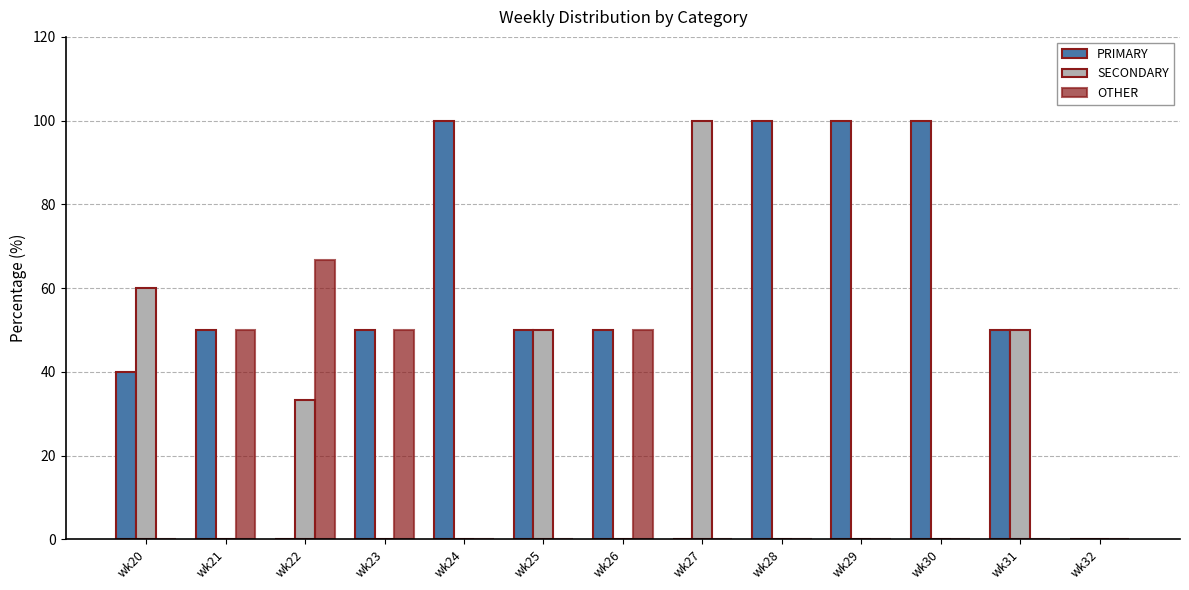

How many data points does each series have?

13